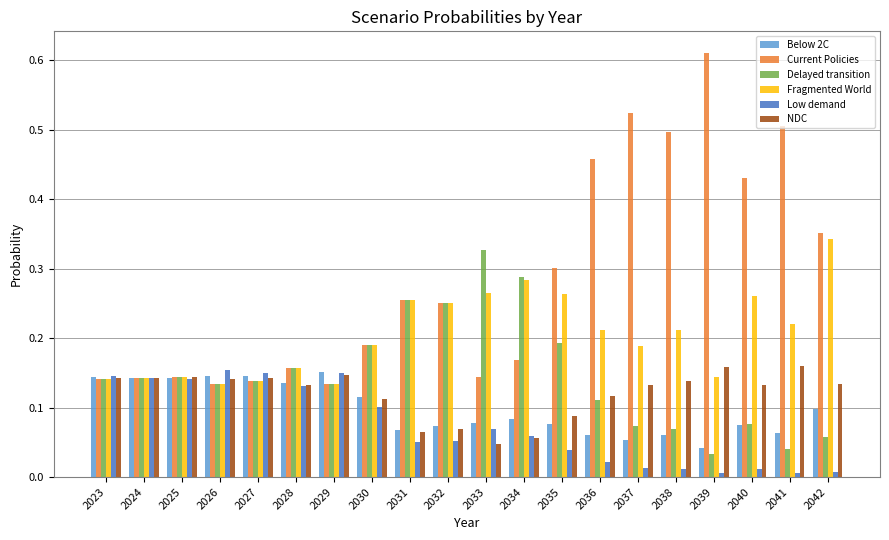

Is the value of Current Policies at 2041 greater than the value of NDC at 2030?

Yes